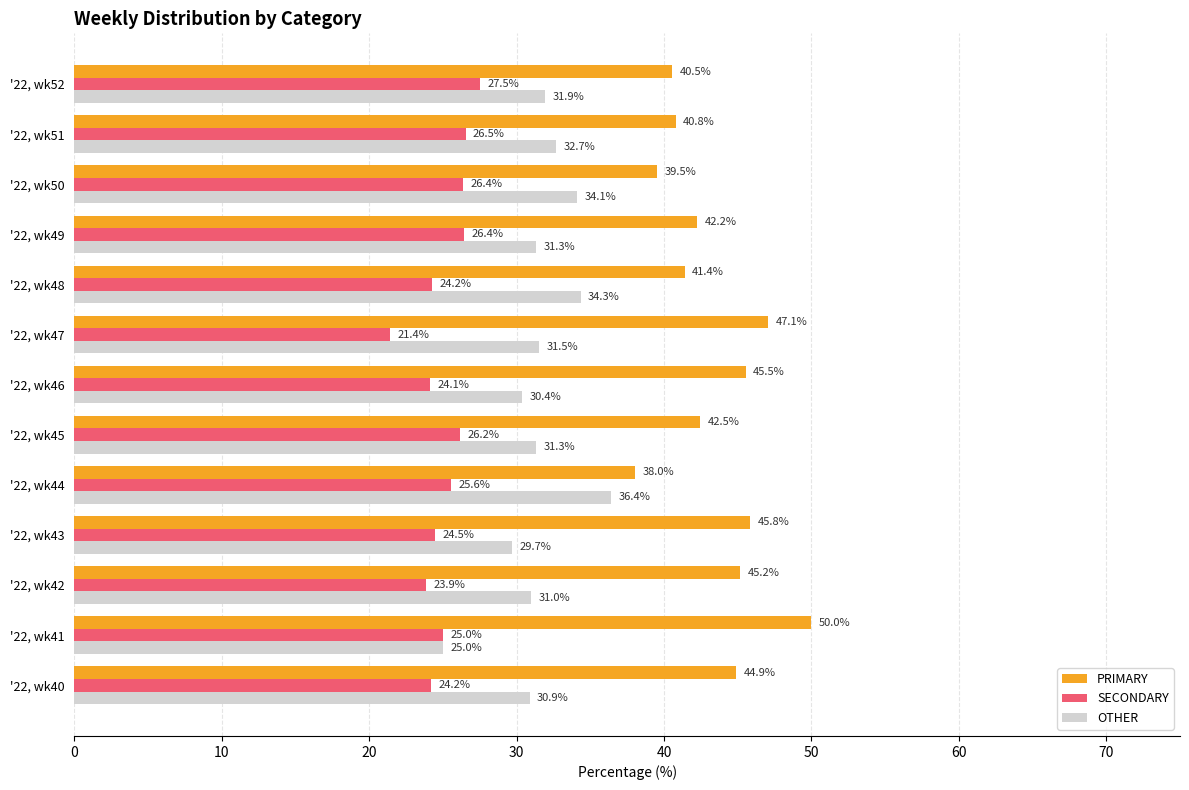

Read the SECONDARY value at '22, wk45.

26.2